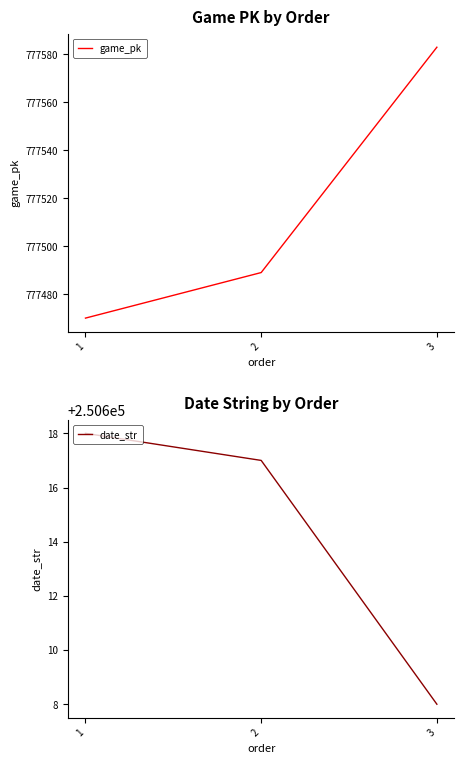

What is the spread (max minus min) of values at 2?

526872